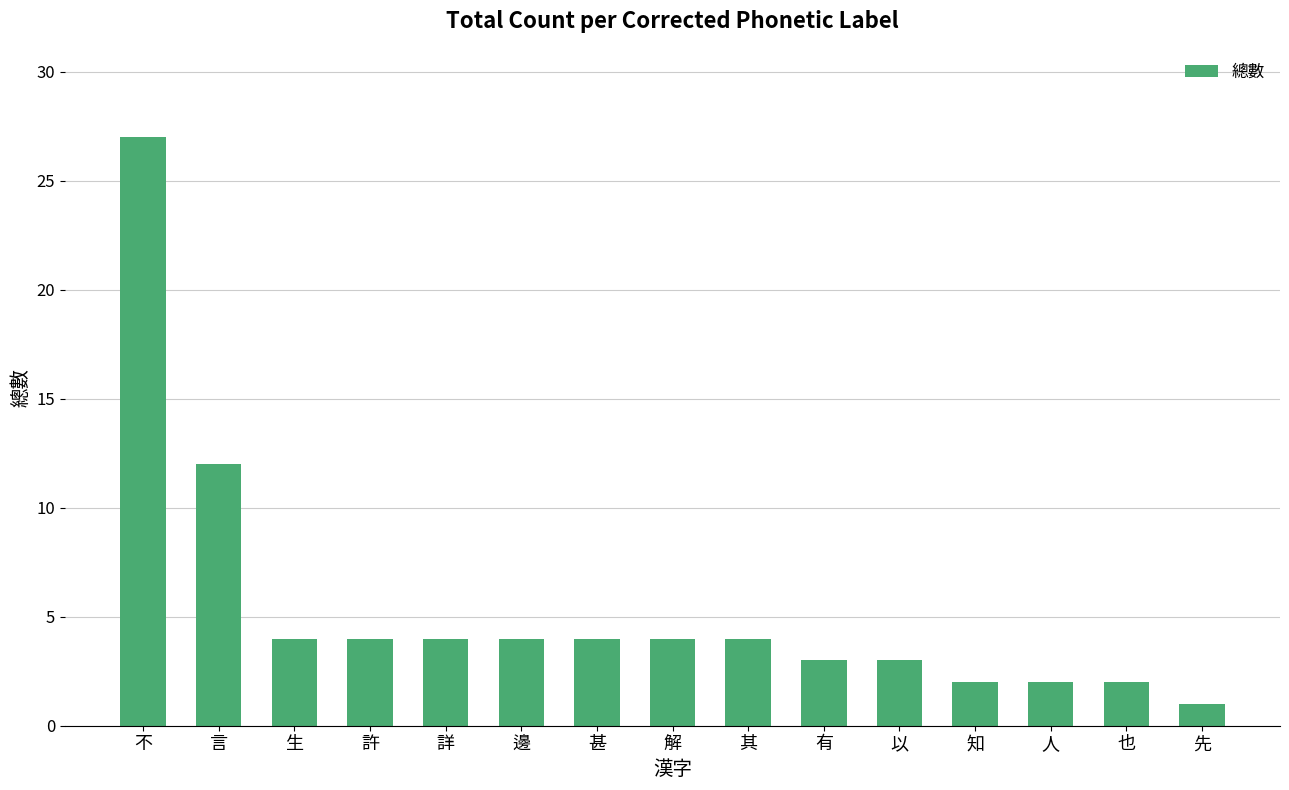

Is it true that the value at 其 is 4?

True